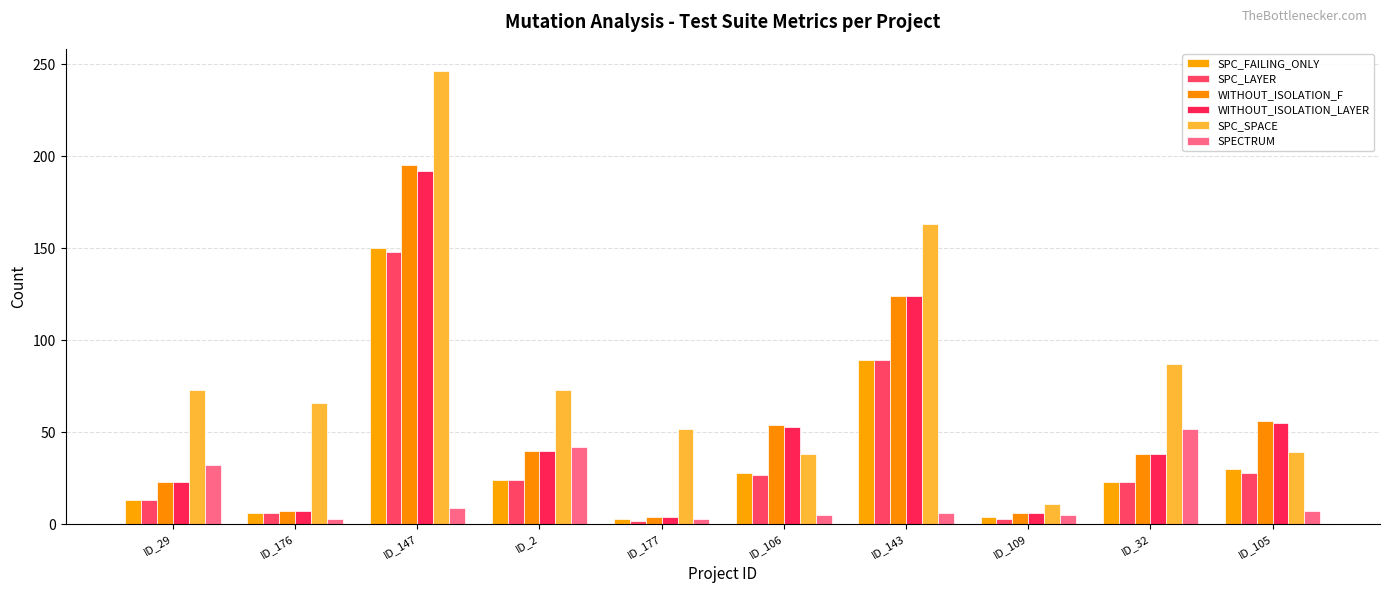

What is the label of the 9th bar from the right?

ID_176